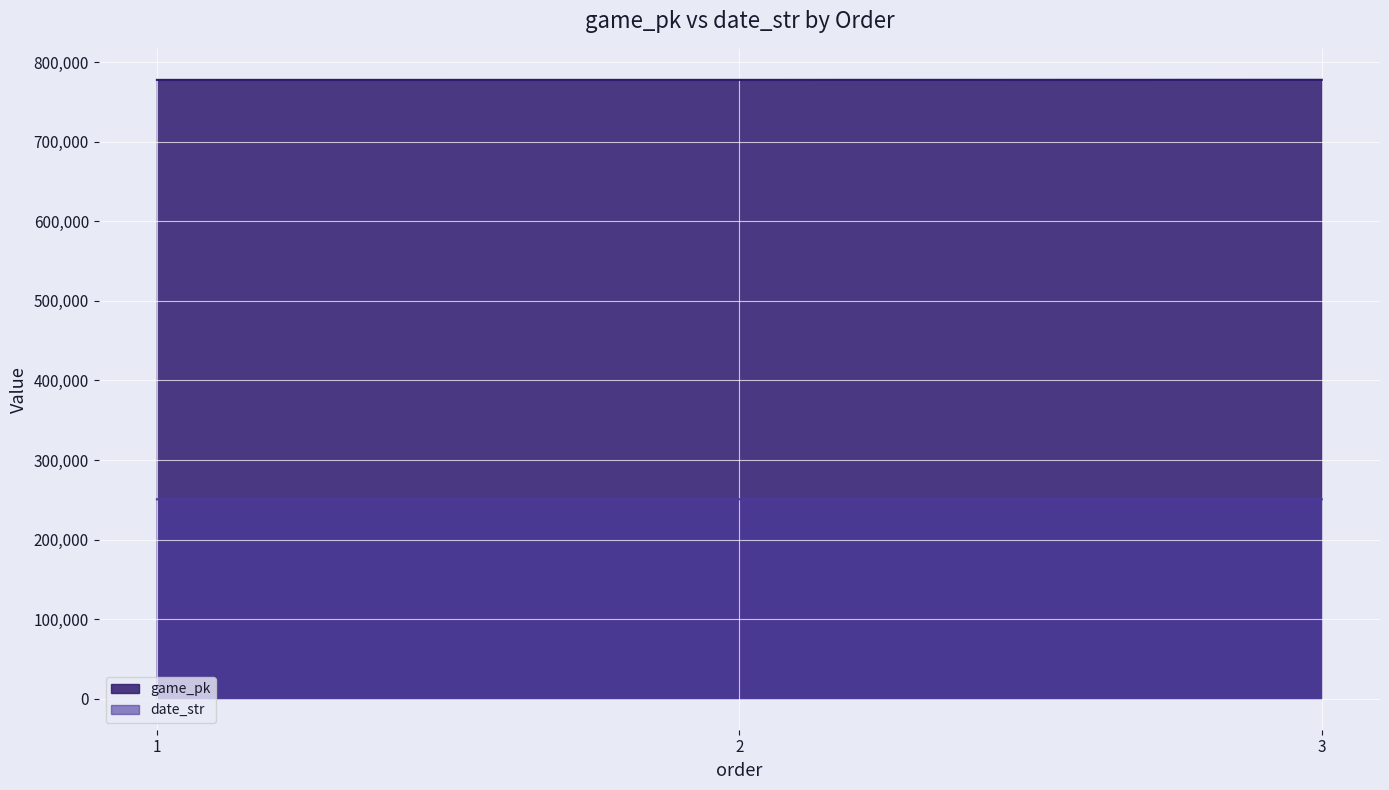

Rank the series by their maximum value, from highest to lowest.

game_pk, date_str